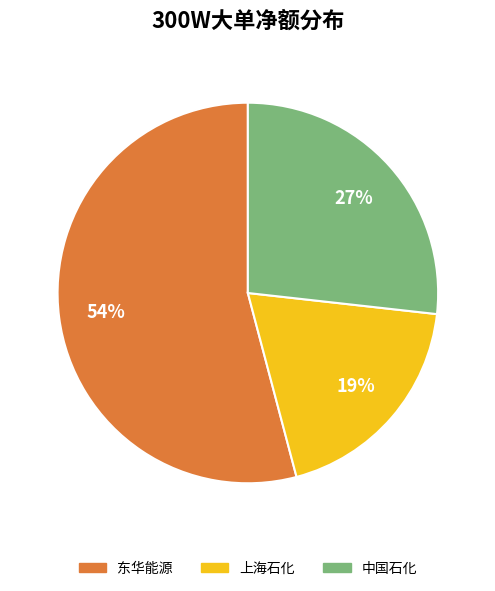

Is there any slice that represents more than half of the pie?

Yes